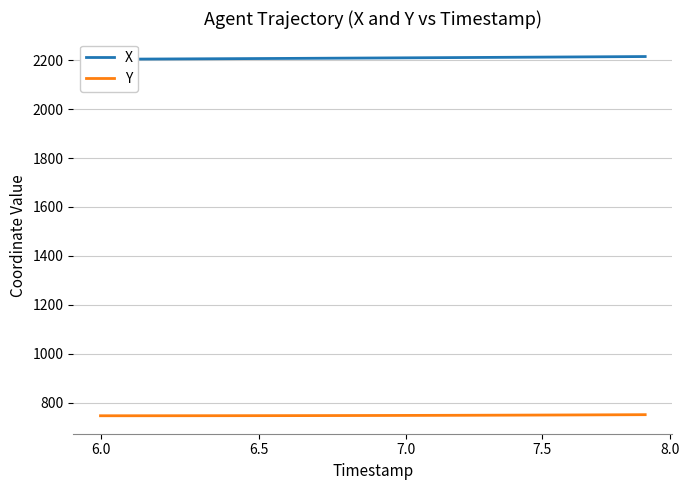

List the series in order of their overall mean, lowest first.

Y, X